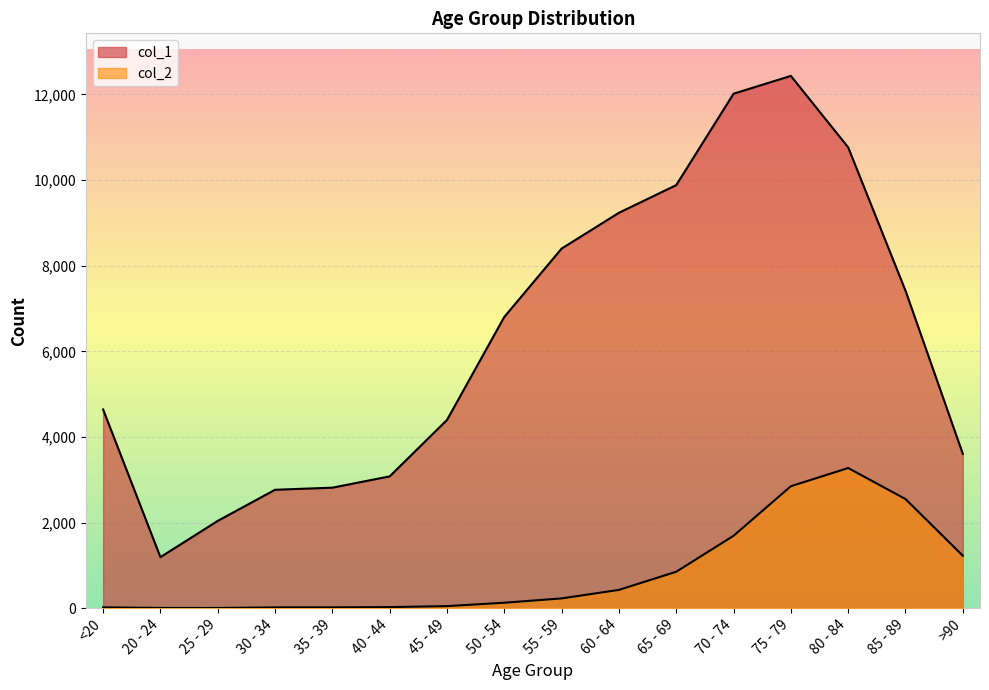

True or false: col_1 and col_2 cross at least once.

False